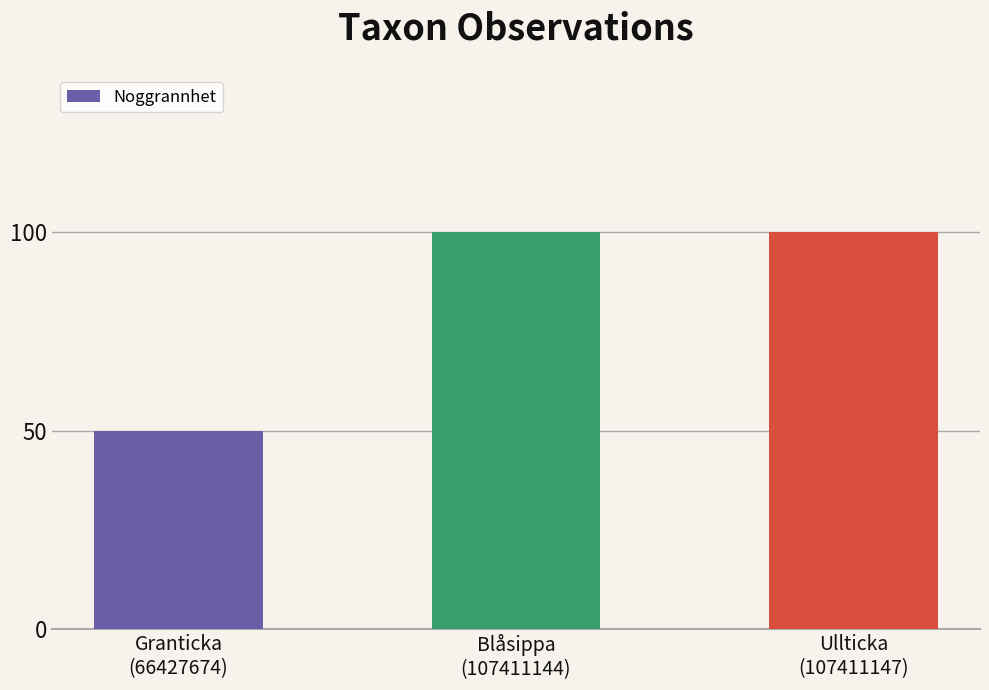

What is the sum of the values at Granticka
(66427674) and Ullticka
(107411147)?

150